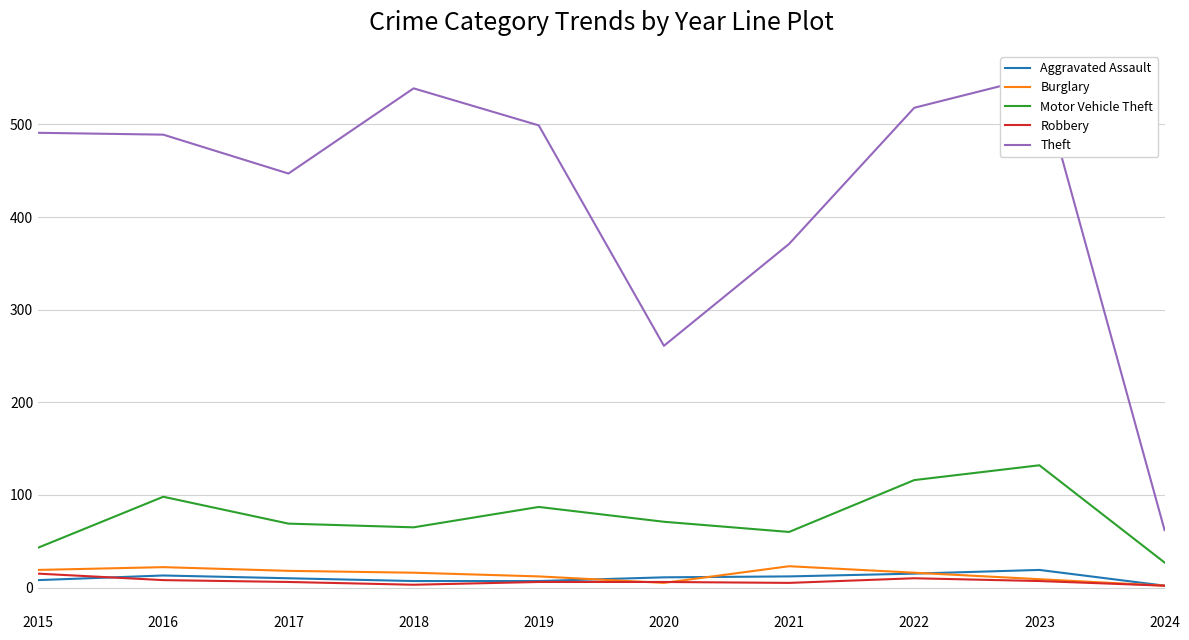

Which category has the lowest value in the Aggravated Assault series?

2024